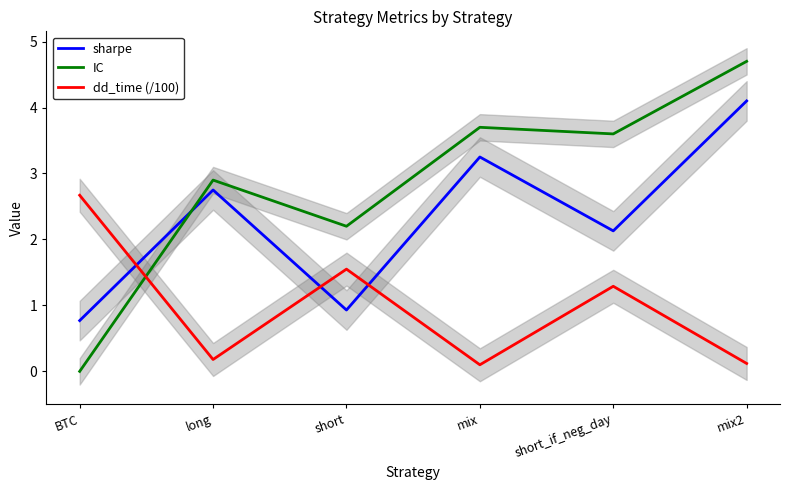

What is the label of the 6th point from the left?

mix2